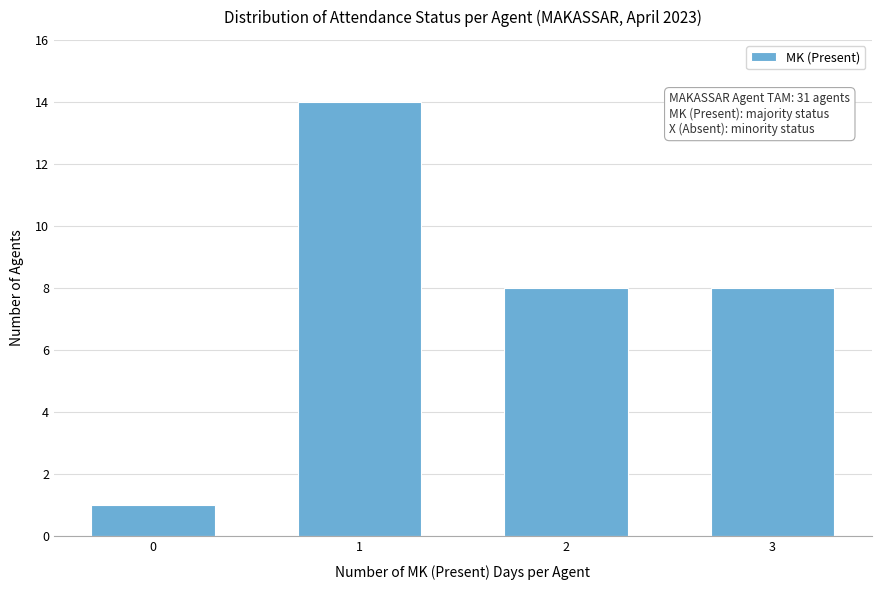

Over which range of the x-axis is the bar tallest?

0.5 to 1.5